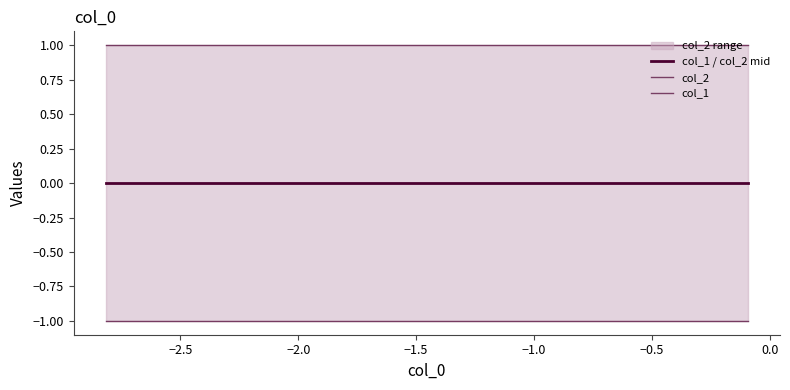

The value of col_2 at −2.5 is 0. True or false?

False